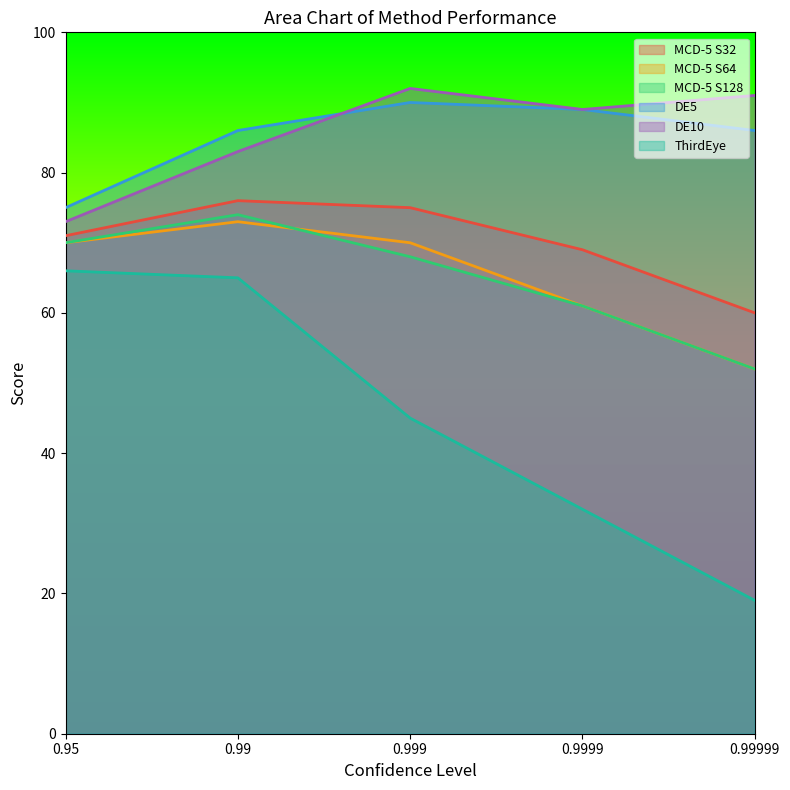

The value of ThirdEye at 0.9999 is 15. True or false?

False